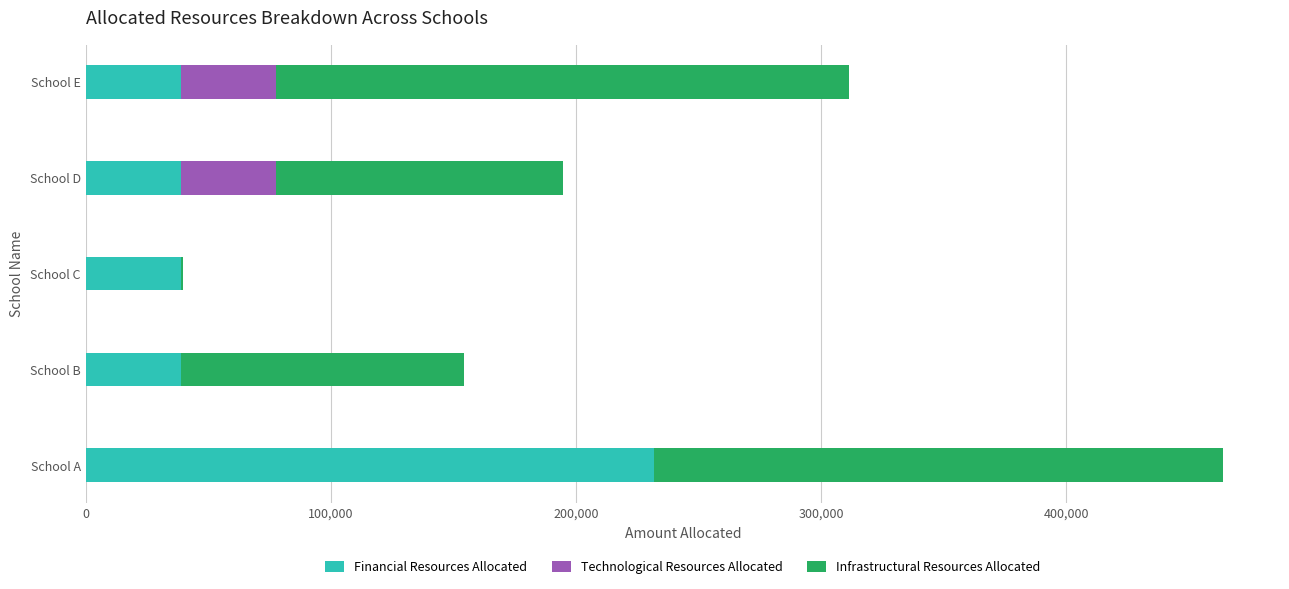

The value of Financial Resources Allocated at School B is 38800. True or false?

True